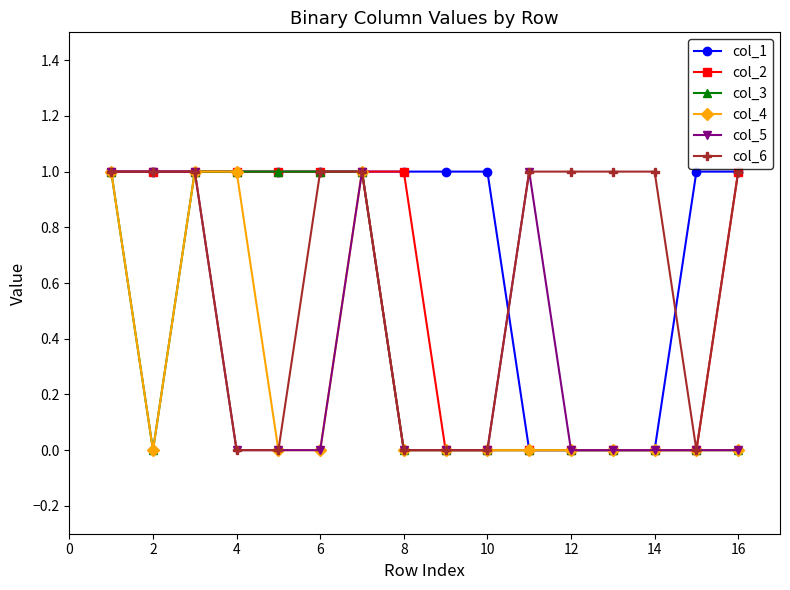

What is the value of the col_6 point at the 12th from the left?

1